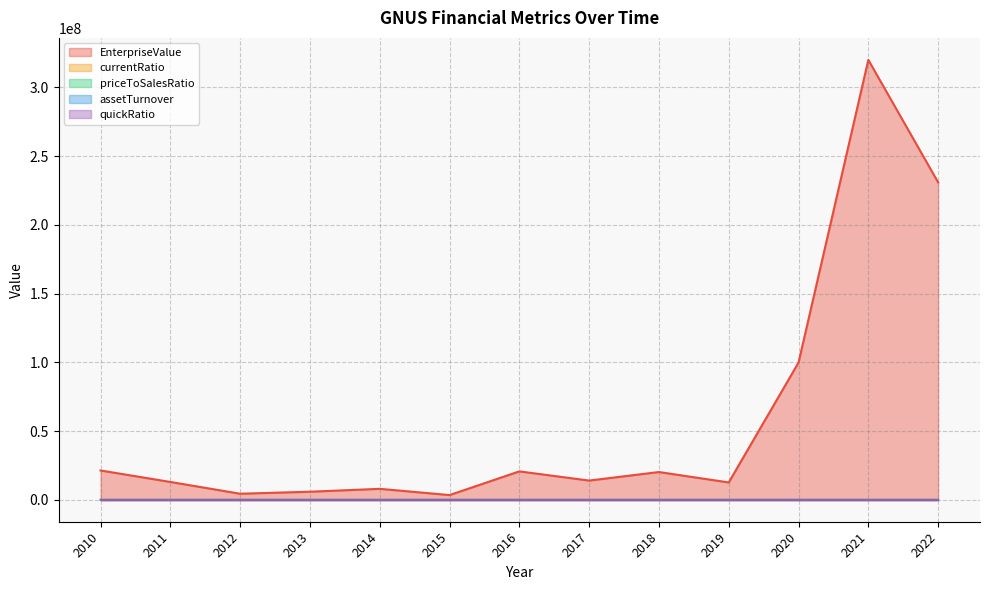

Where is the first local maximum for EnterpriseValue?

2014